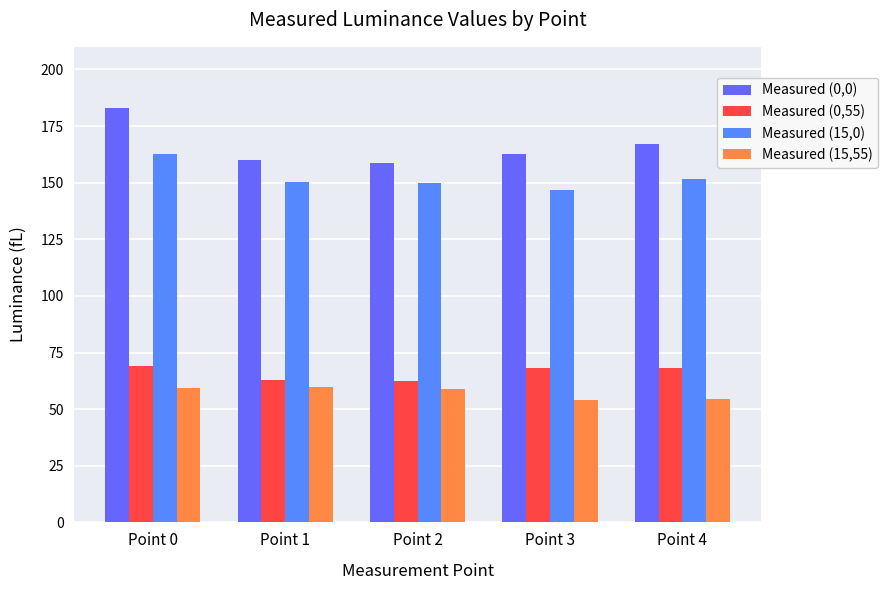

What is the minimum value shown in the chart?

54.2